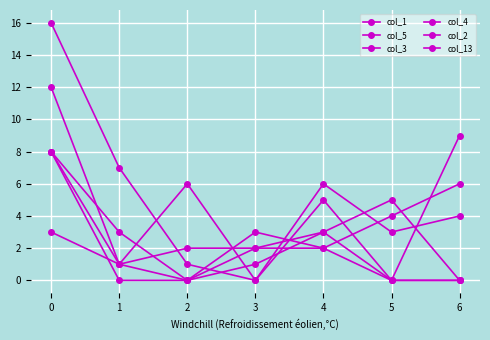

How many intersections are there between col_4 and col_3?

2